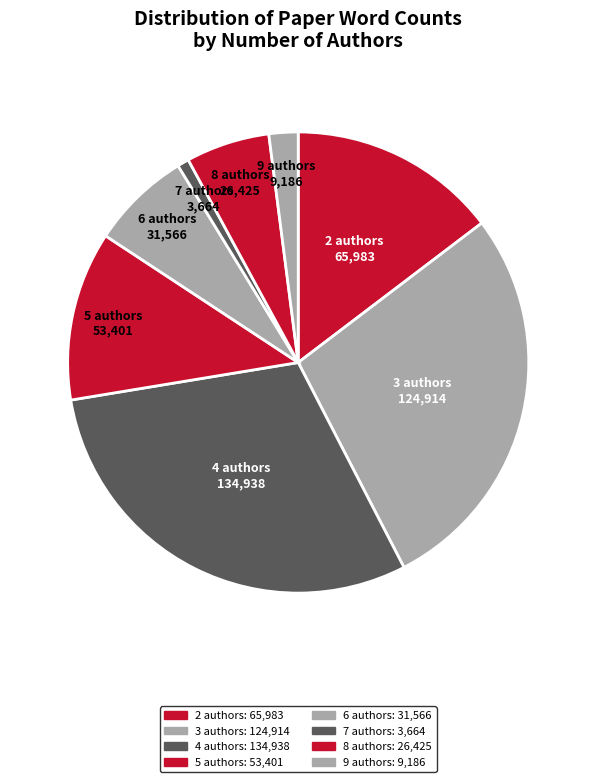

How many segments does this pie chart have?

8